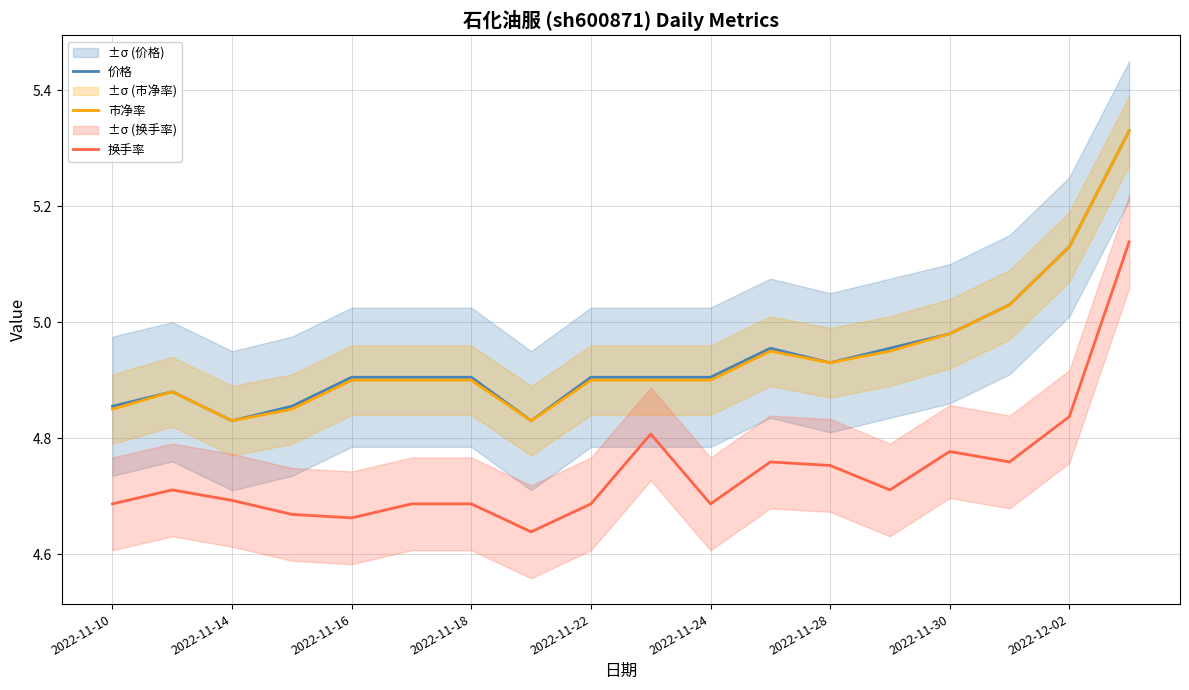

True or false: 市净率 and 换手率 intersect in this chart.

False